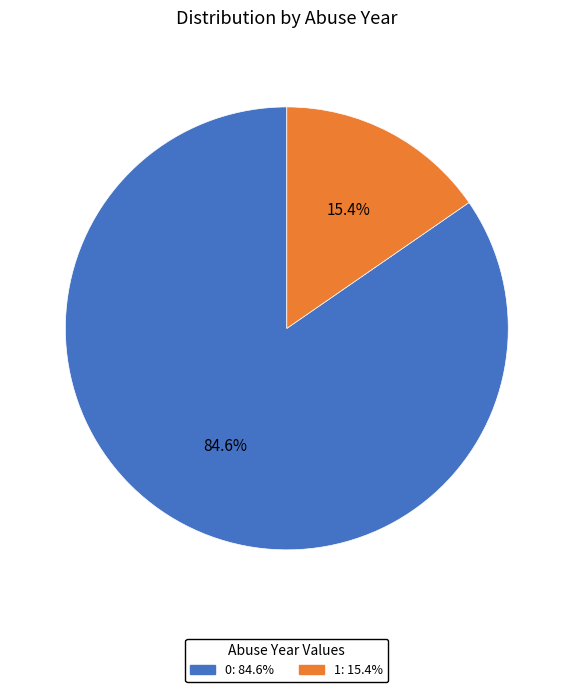

Approximately how many times larger is the value at 0 compared to 1?

5.5